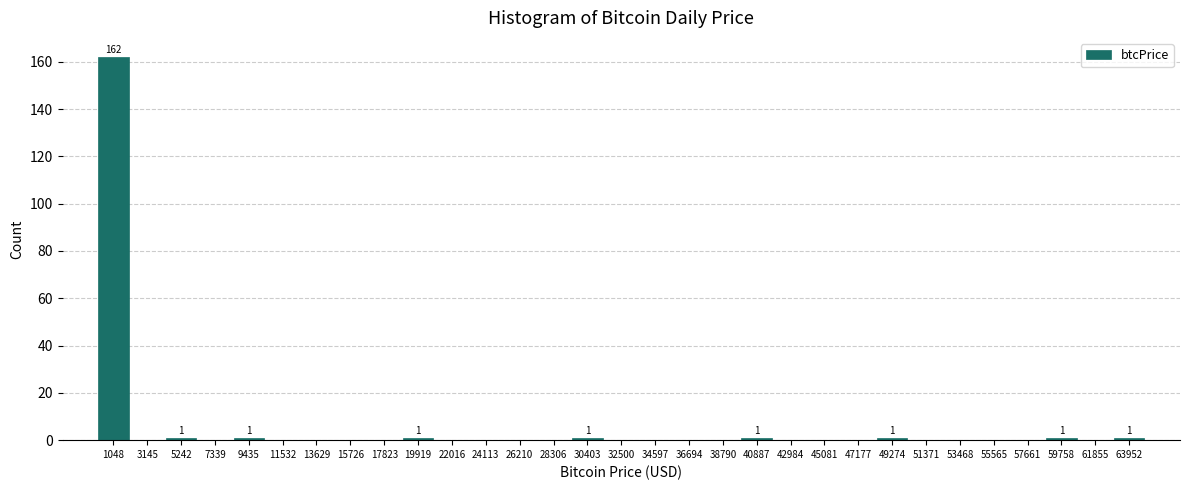

Over which range of the x-axis is the bar tallest?

0 to 2000